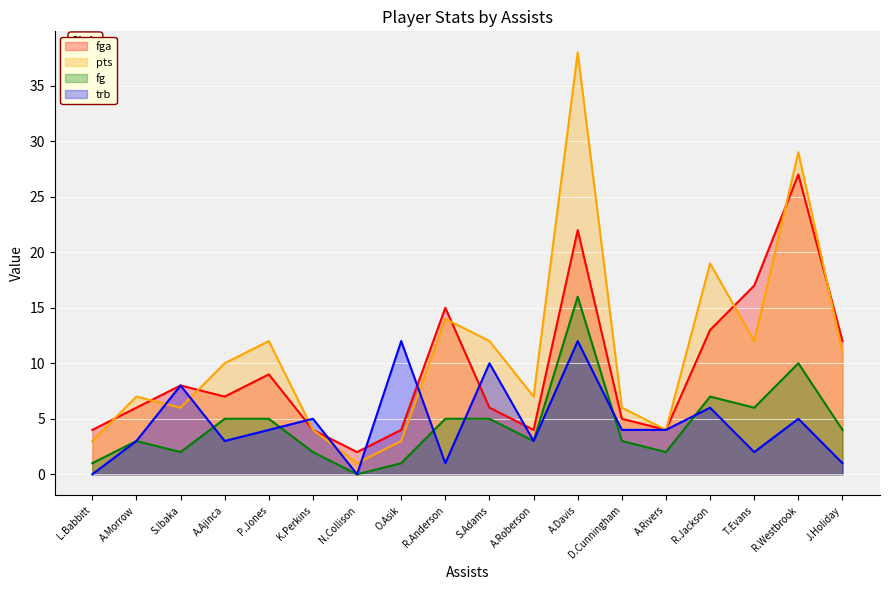

What position from the right is A.Roberson?

8